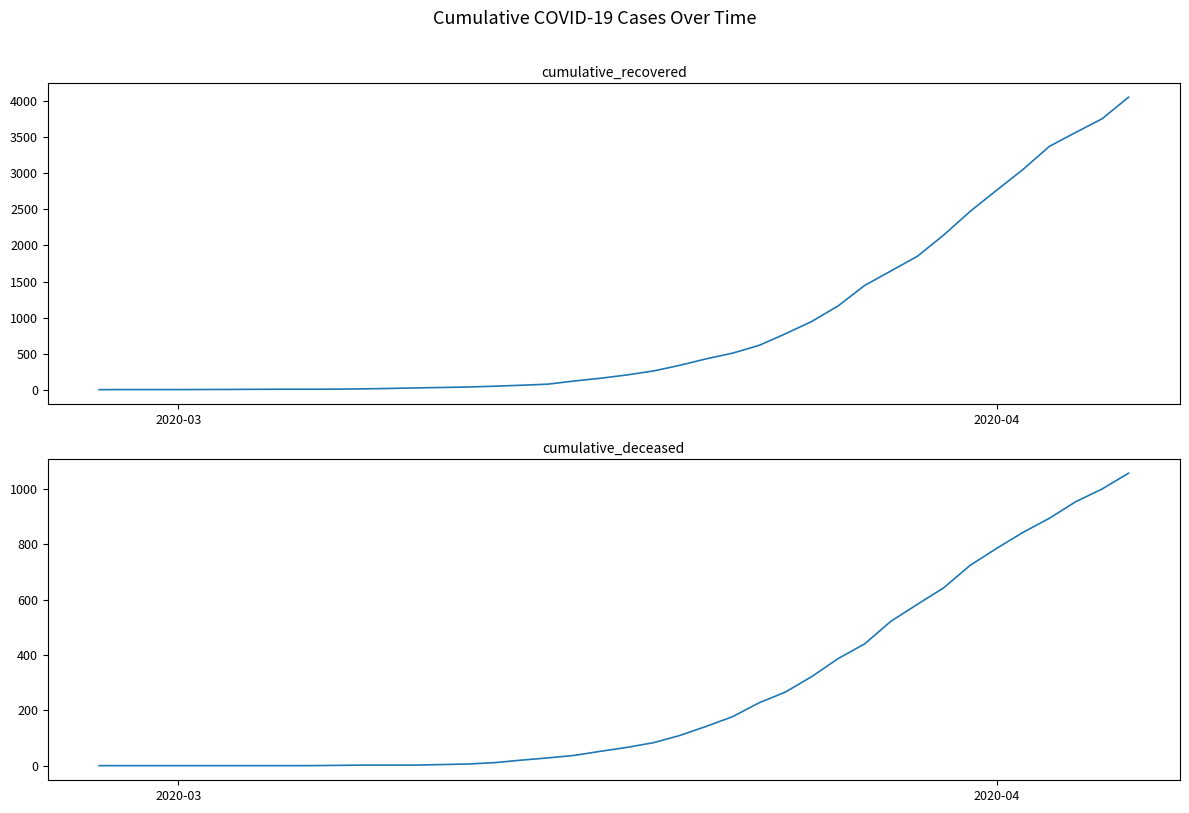

Which category has the lowest value across all series?

2020-03